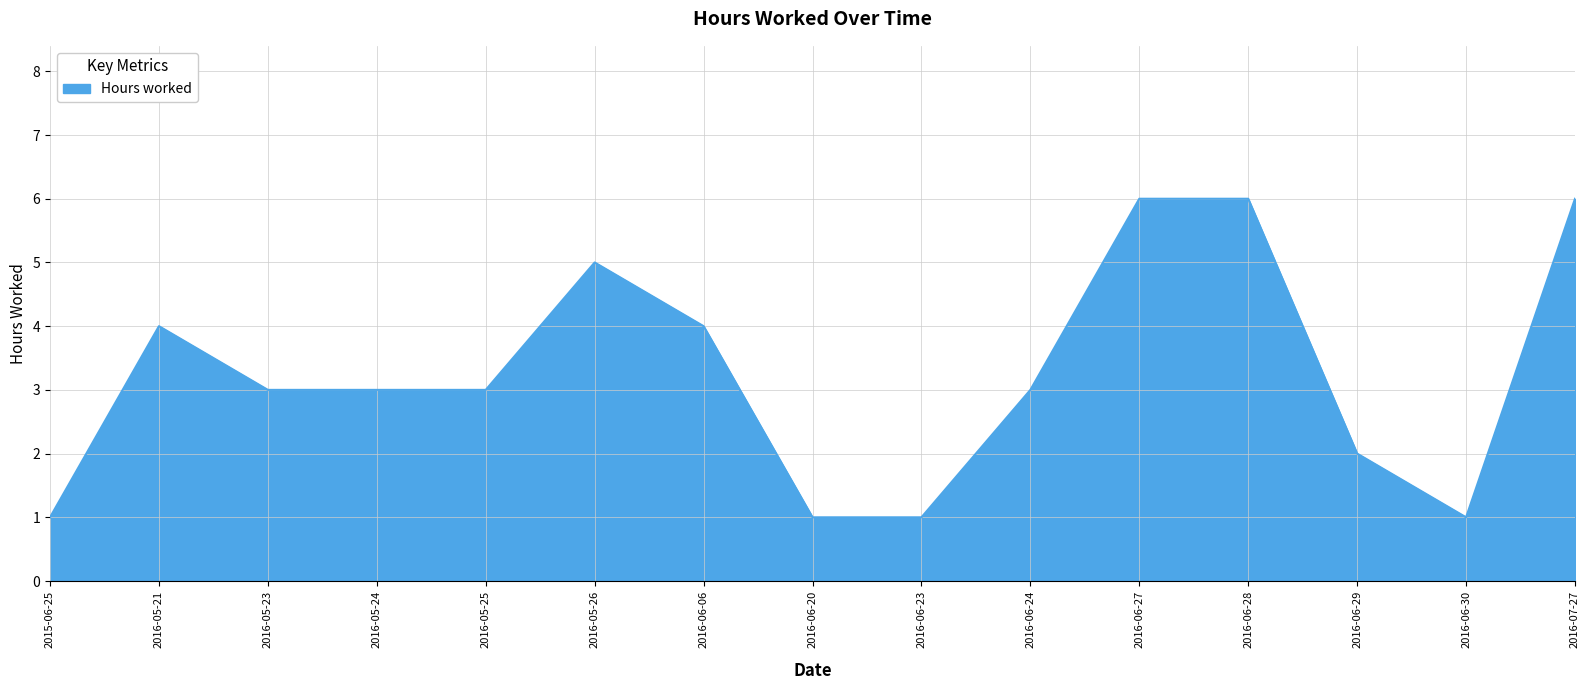

Which has a higher value, 2016-05-21 or 2016-05-23?

2016-05-21